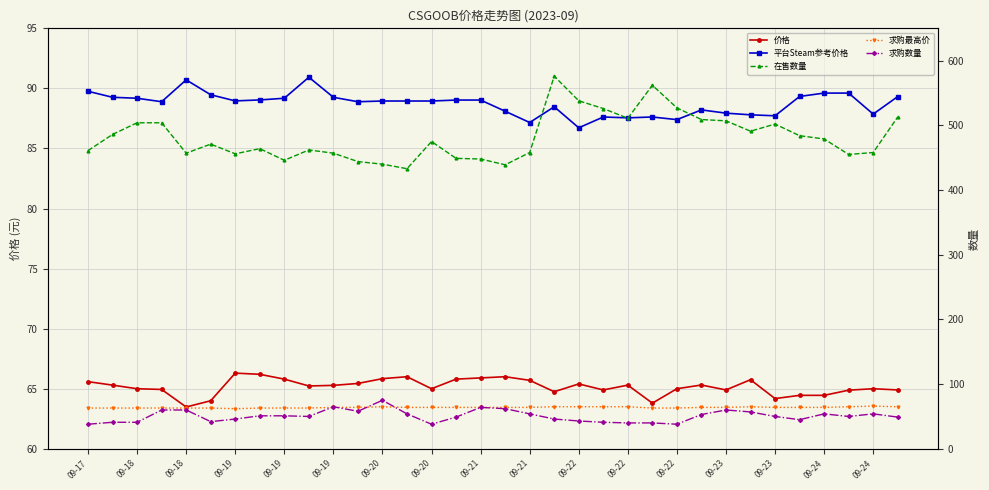

Reading left to right, list all the values displayed in this chart.

价格: 65.6	65.3	65.0	64.9	63.5	64.0	66.3	66.2	65.8	65.2	65.3	65.4	65.8	66.0	65.0	65.8	65.9	66.0	65.7	64.8	65.4	64.9	65.3	63.8	65.0	65.3	64.9	65.8	64.2	64.5	64.5	64.9	65.0	64.9
平台Steam参考价格: 89.8	89.3	89.2	88.9	90.7	89.5	89.0	89.0	89.2	90.9	89.3	88.9	89.0	89.0	89.0	89.0	89.0	88.1	87.2	88.5	86.7	87.6	87.5	87.6	87.4	88.2	87.9	87.8	87.7	89.3	89.6	89.6	87.9	89.3
在售数量: 461.0	486.0	504.0	504.0	457.0	471.0	456.0	464.0	446.0	462.0	457.0	444.0	440.0	433.0	475.0	449.0	448.0	439.0	458.0	576.0	538.0	526.0	511.0	562.0	527.0	509.0	507.0	491.0	502.0	484.0	479.0	455.0	458.0	513.0
求购最高价: 63.0	63.0	63.0	63.0	63.0	63.0	62.0	63.0	63.0	63.0	64.0	64.0	65.0	64.0	64.0	64.0	64.0	64.0	64.0	65.0	65.0	65.0	65.0	63.0	63.0	64.0	64.0	65.0	64.0	64.0	64.0	65.0	66.0	65.0
求购数量: 38.0	41.0	41.0	60.0	60.0	42.0	46.0	51.0	51.0	50.0	65.0	58.0	75.0	54.0	38.0	49.0	64.0	62.0	54.0	46.0	43.0	41.0	40.0	40.0	38.0	53.0	60.0	57.0	50.0	45.0	54.0	50.0	54.0	49.0